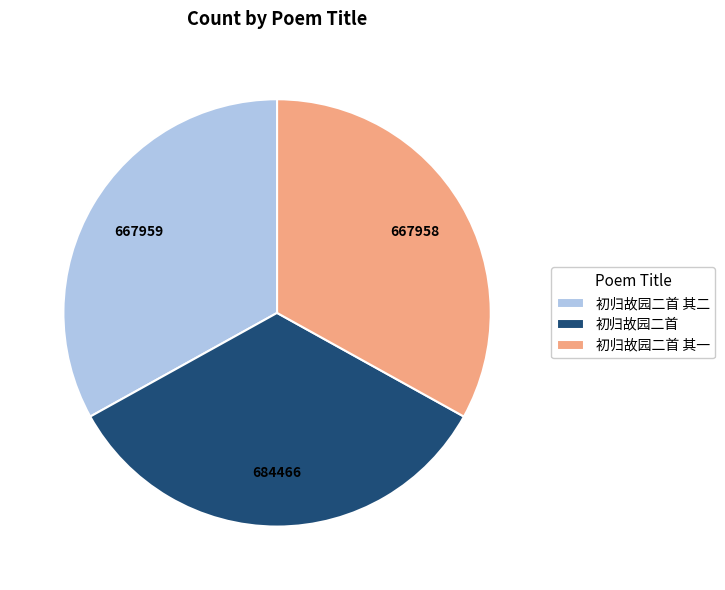

Which category has the biggest portion of the pie?

初归故园二首